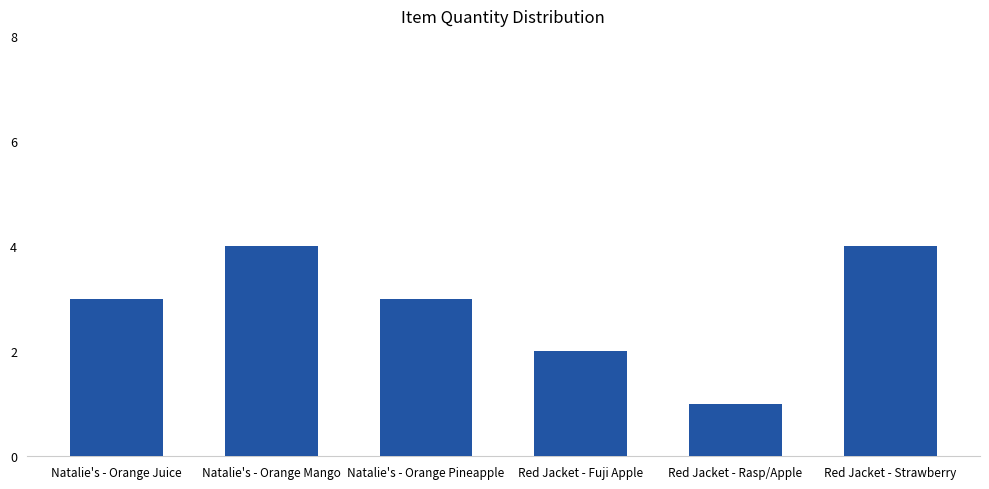

Reading left to right, transcribe all the data shown in this chart.

Natalie's - Orange Juice=3	Natalie's - Orange Mango=4	Natalie's - Orange Pineapple=3	Red Jacket - Fuji Apple=2	Red Jacket - Rasp/Apple=1	Red Jacket - Strawberry=4